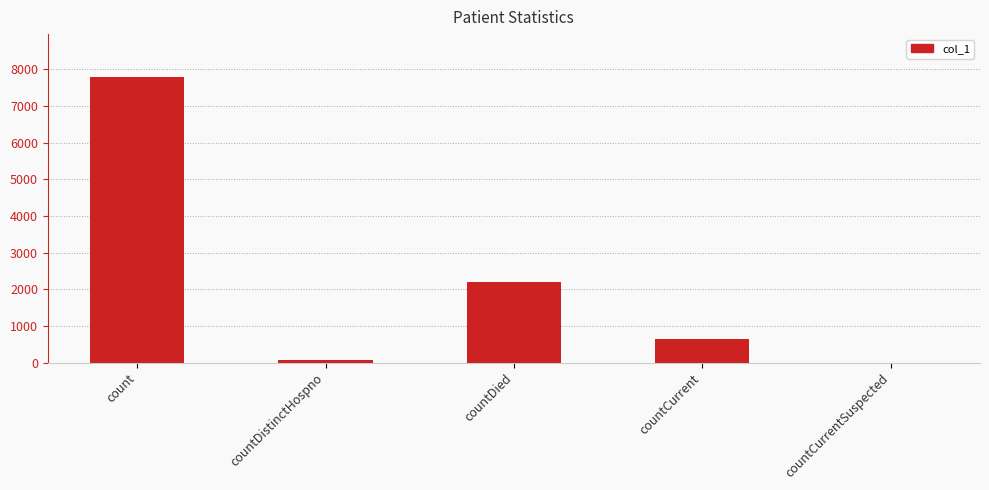

Count the number of data series in this chart.

1